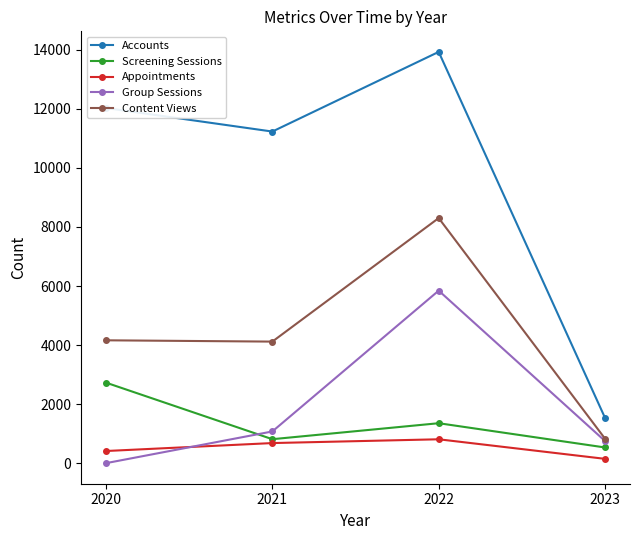

True or false: Content Views and Appointments intersect in this chart.

False